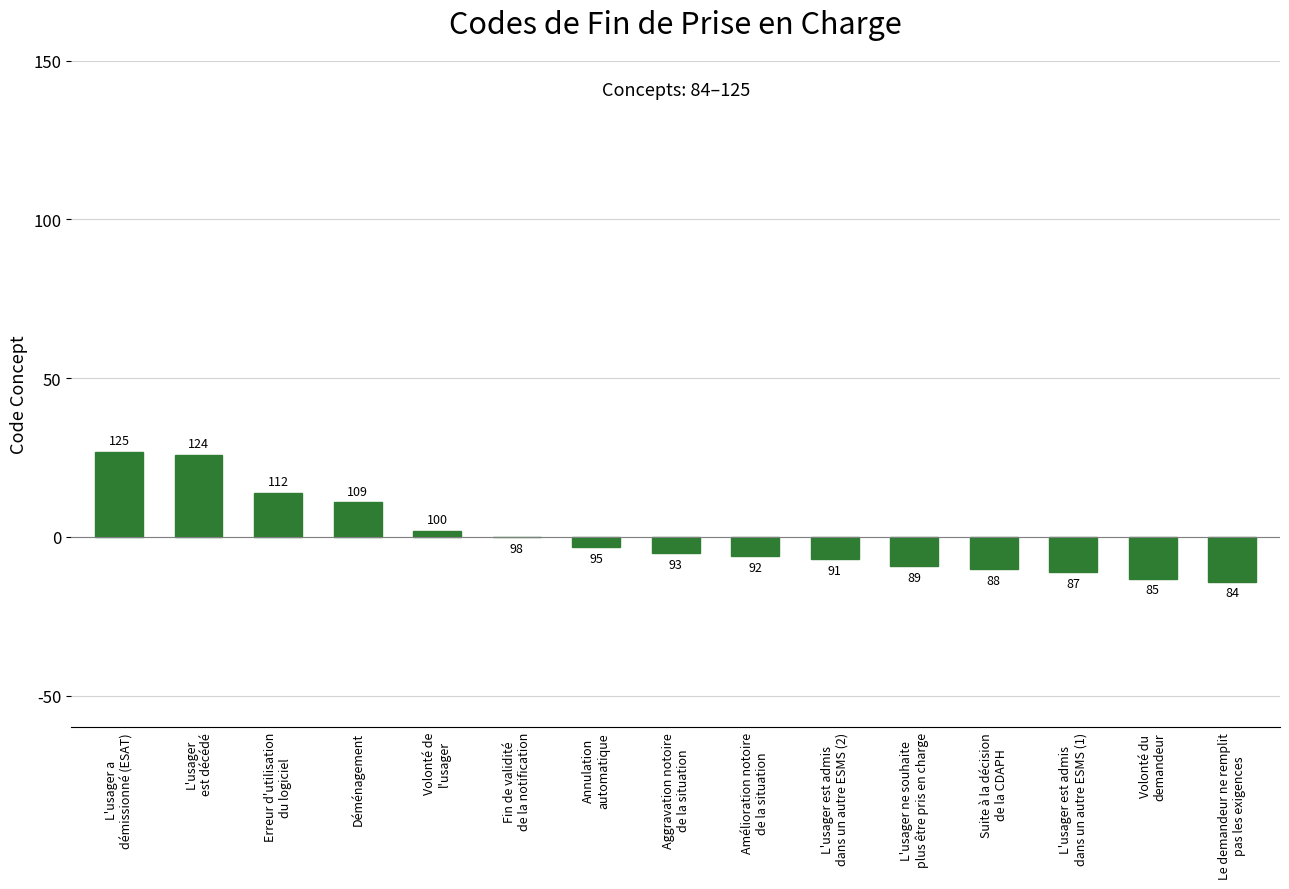

How many bars are there in total?

15